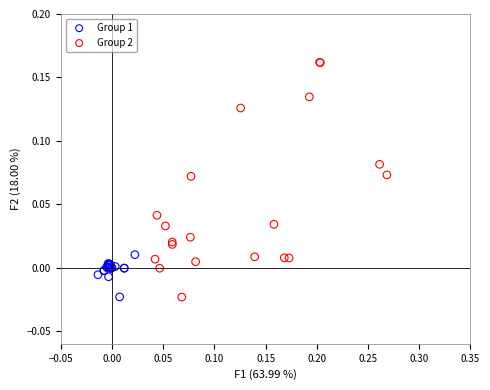

Which series has the largest Y range (max minus min)?

Group 2